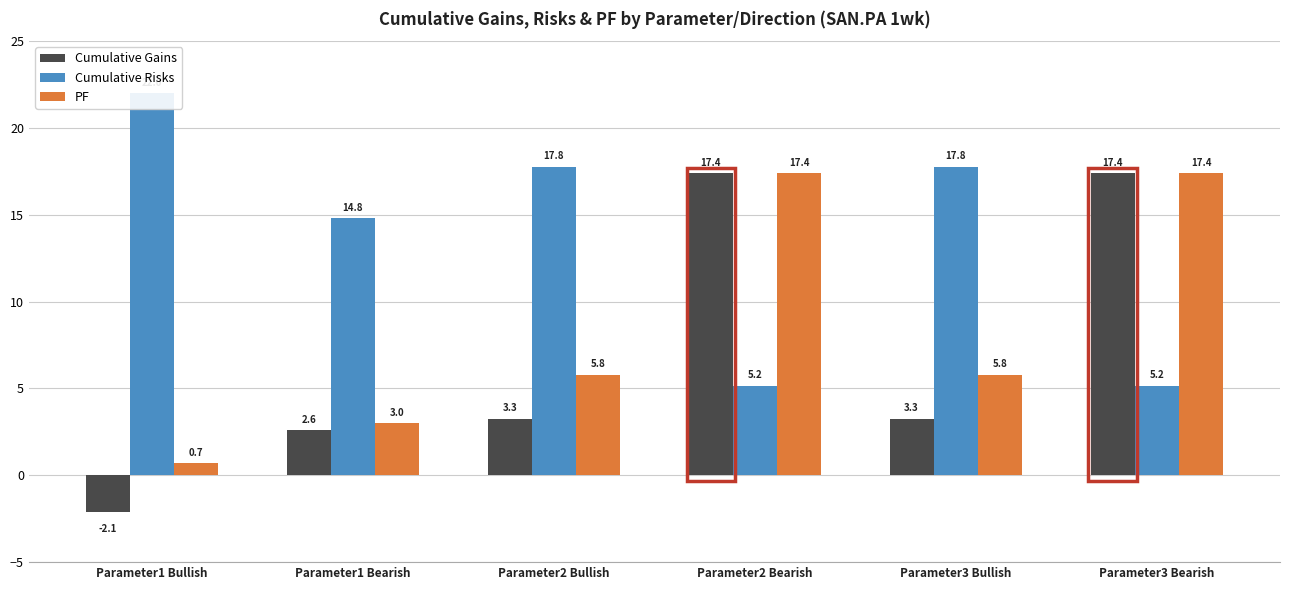

What is the difference between the PF values at Parameter2 Bullish and Parameter1 Bullish?

5.1